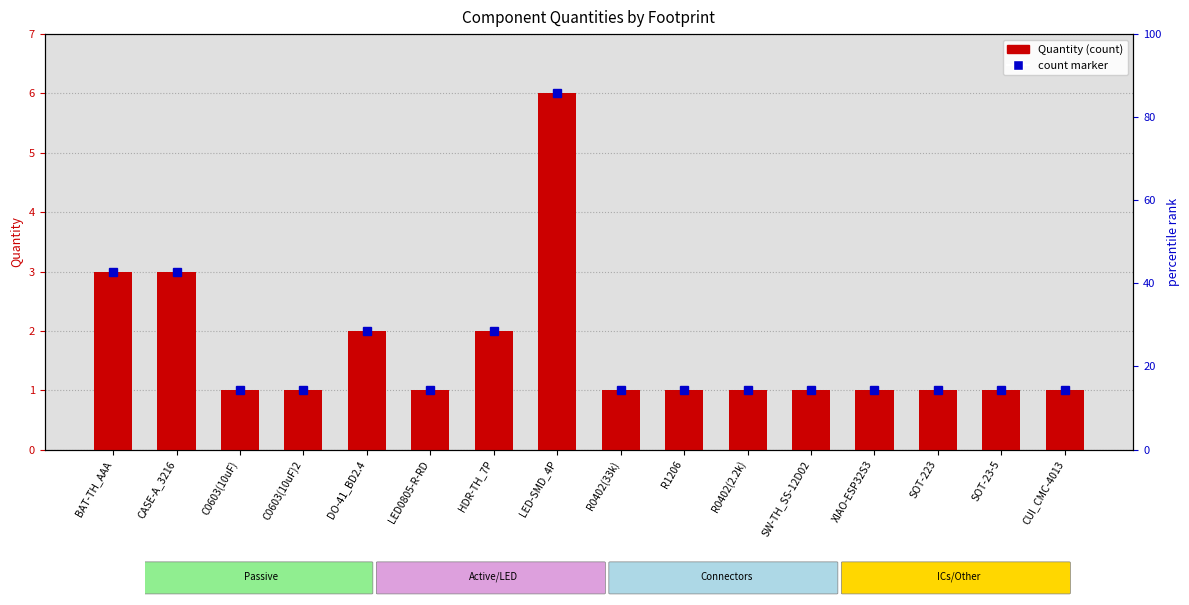

What is the sum of all values?

27